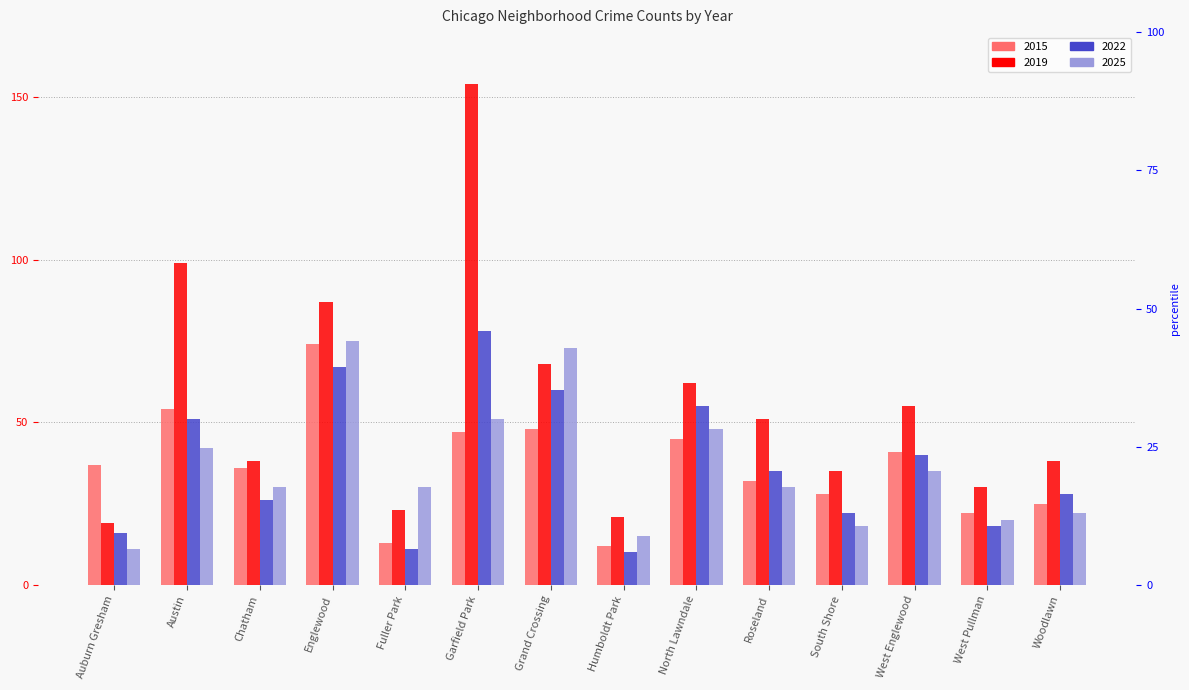

What is the average value of the 2025 series?

36